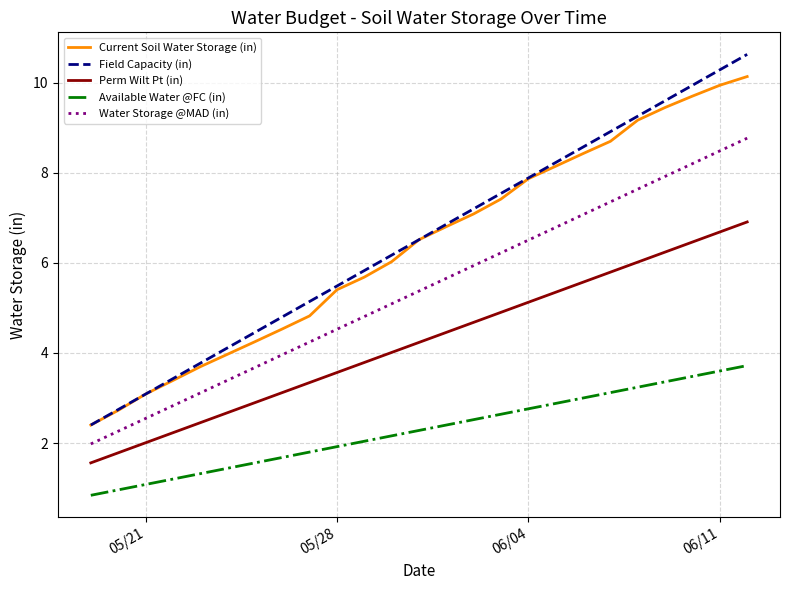

Which series has the largest range (max minus min)?

Field Capacity (in)